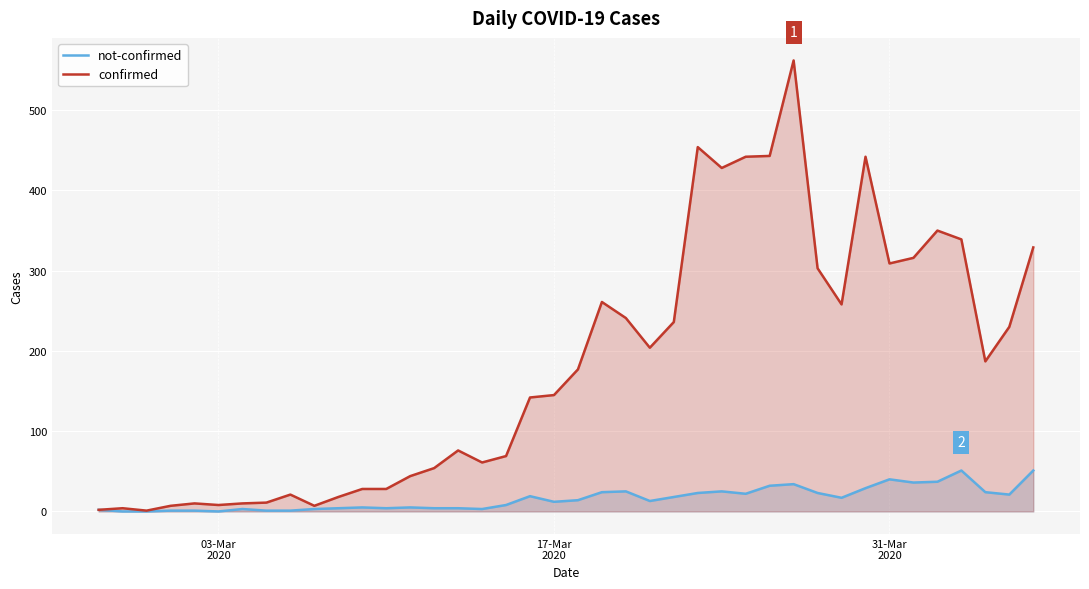

How many lines are shown in the chart?

2